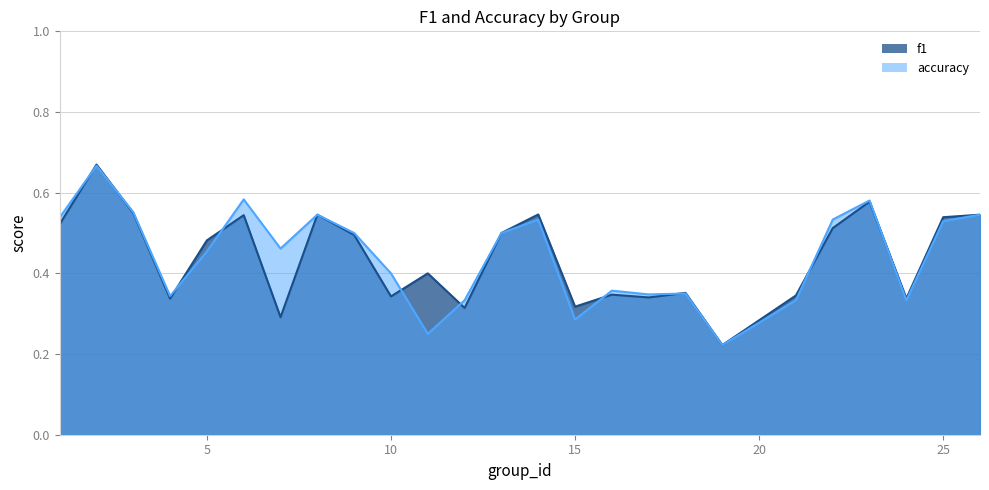

At 10, list the series in order from largest to smallest.

accuracy, f1